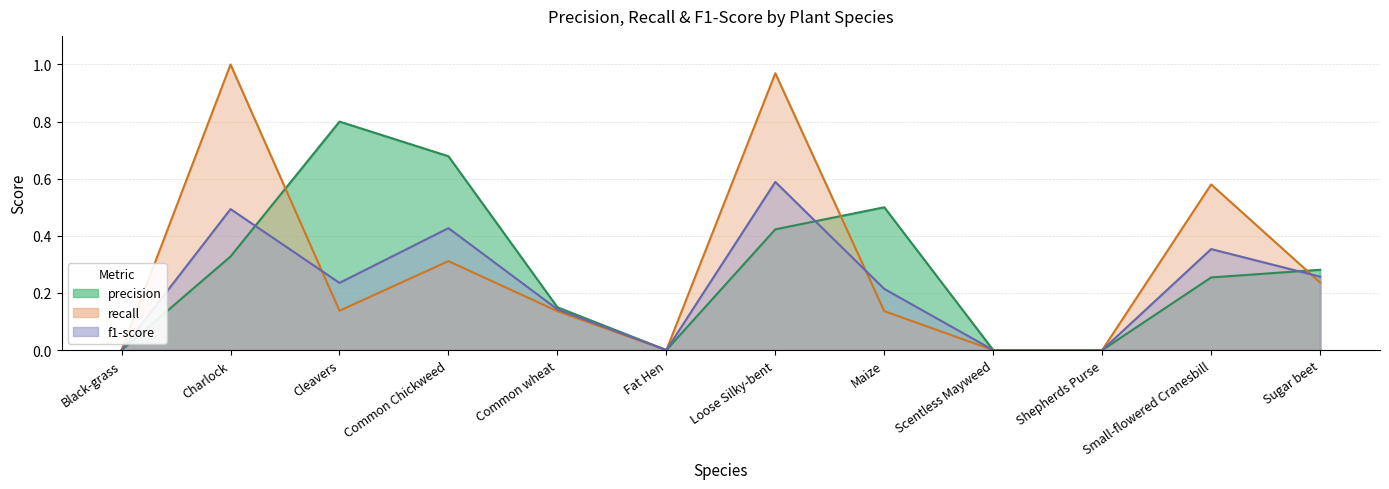

Where do f1-score and recall first cross each other?

Charlock and Cleavers